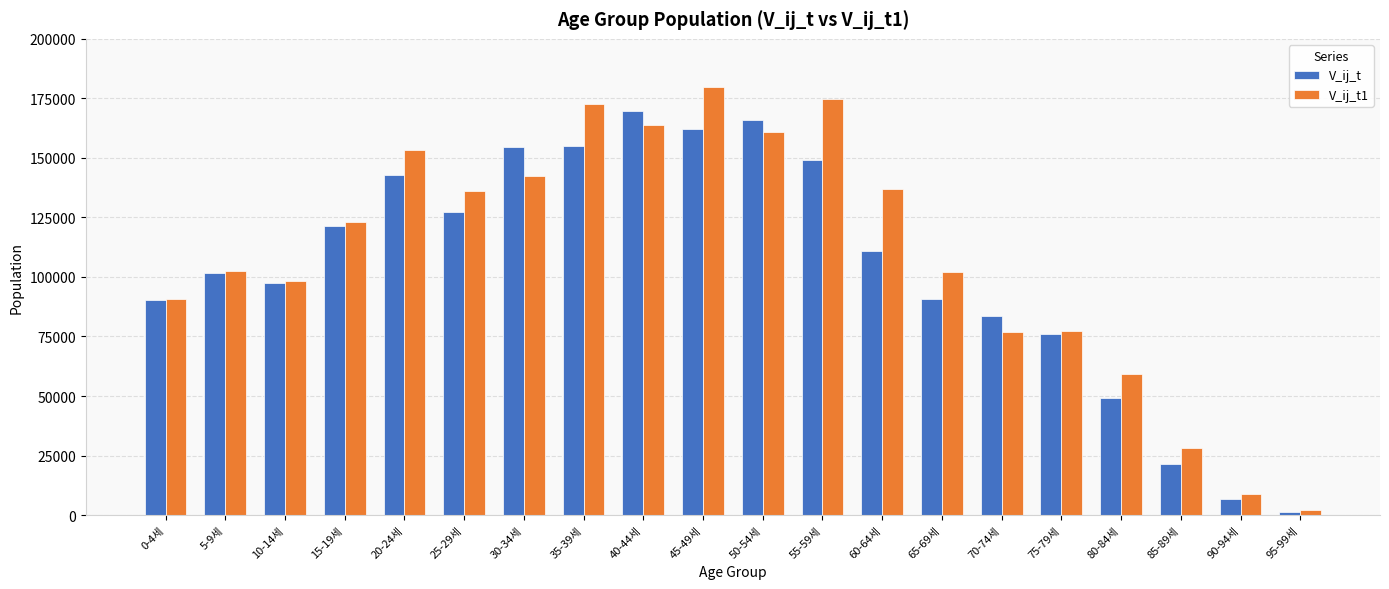

What is the sum of all V_ij_t1 values?

2190021